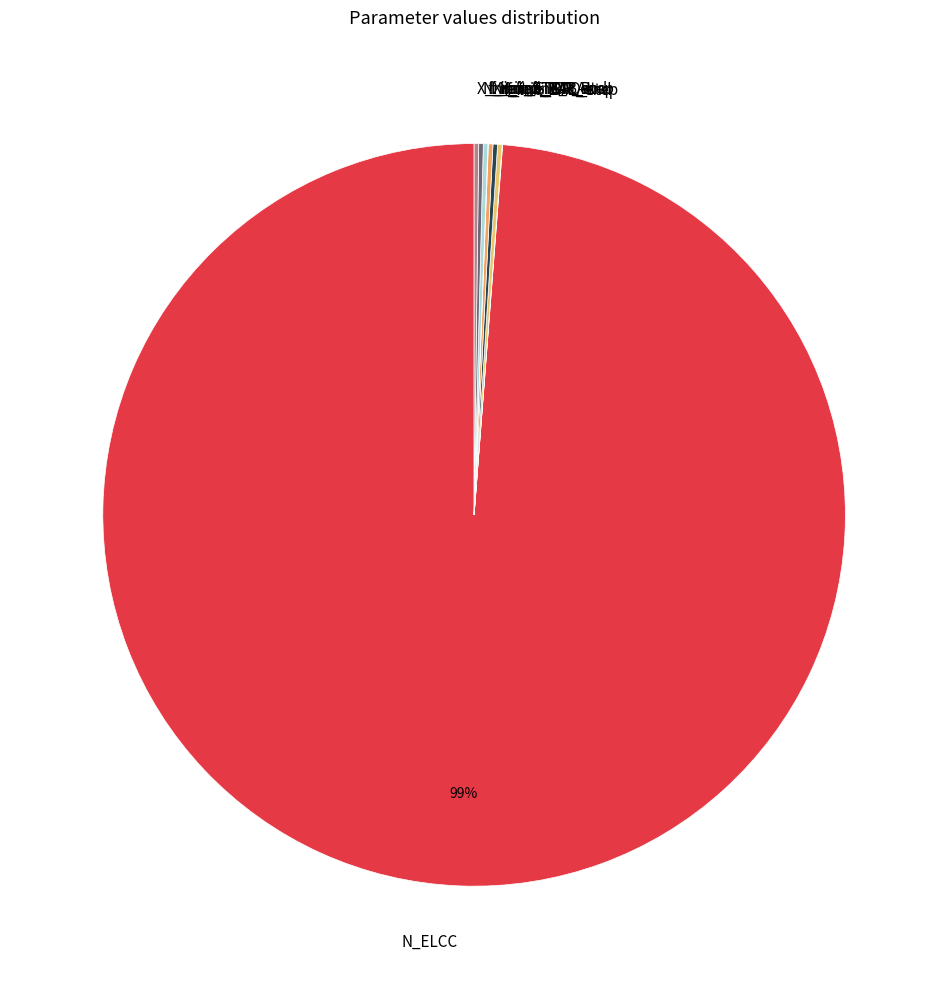

Is it true that N_ELCC is 89% of the pie?

False